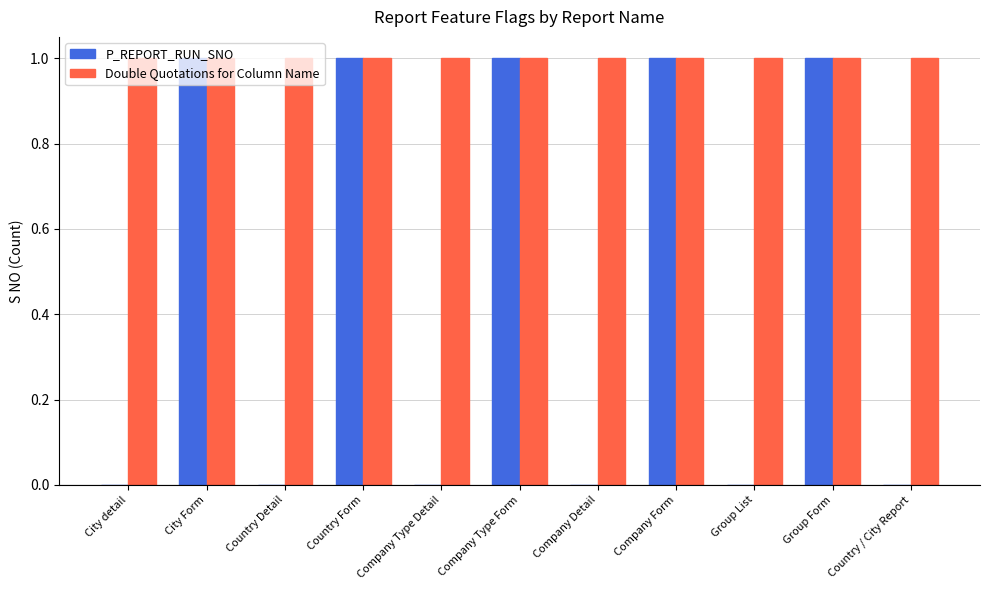

Between City Form and Company Type Detail, which series saw the biggest shift?

P_REPORT_RUN_SNO